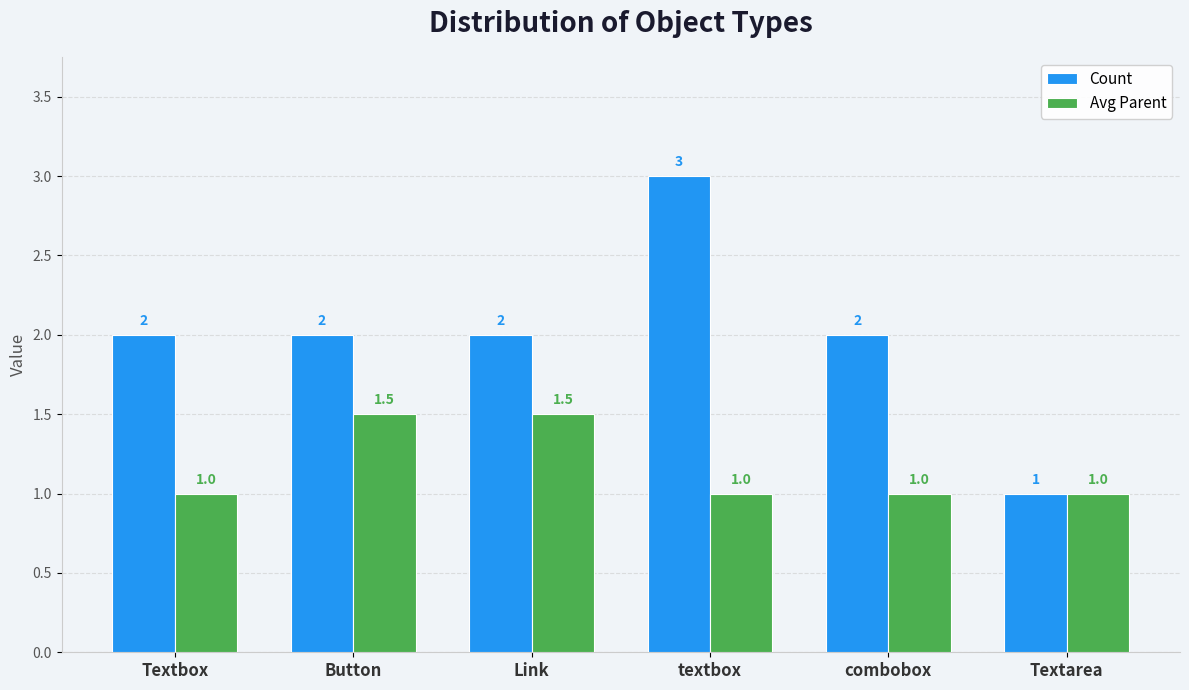

Does the chart contain any negative values?

No